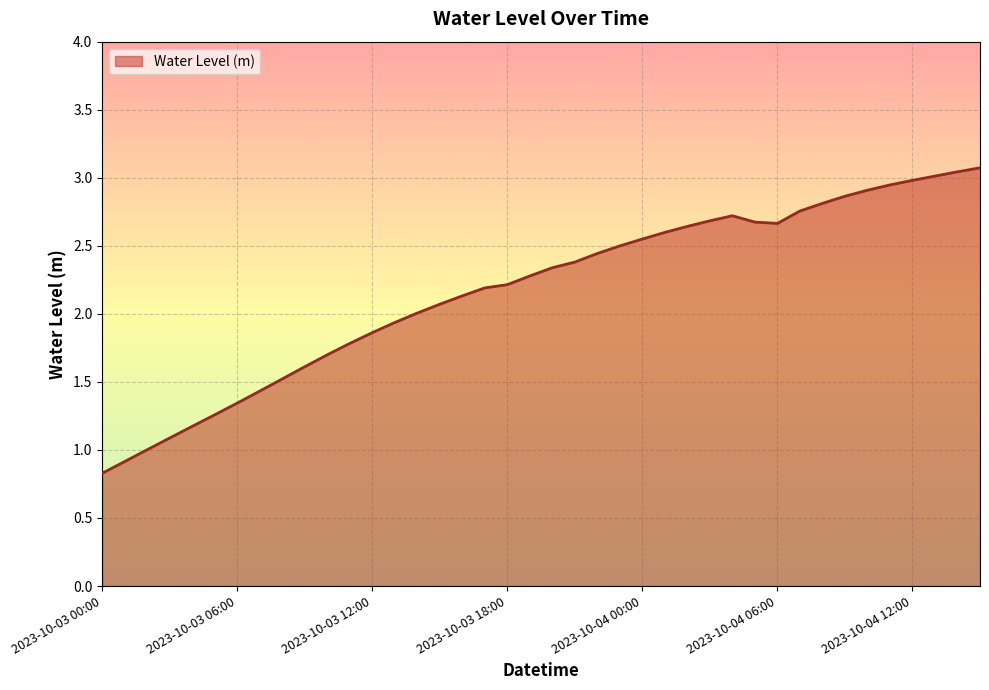

Does the chart display data point markers on the line(s)?

No